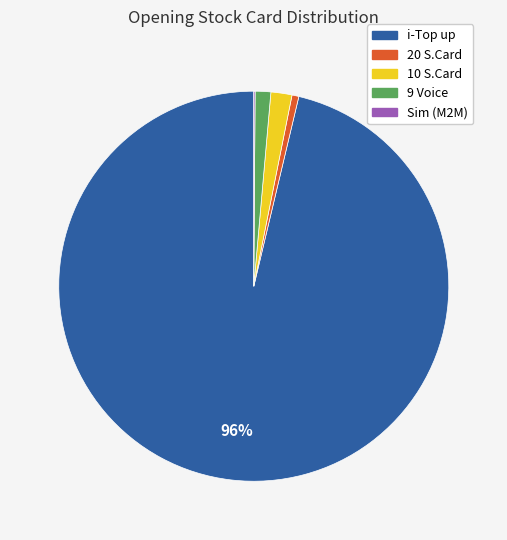

Is there any slice that represents more than half of the pie?

Yes